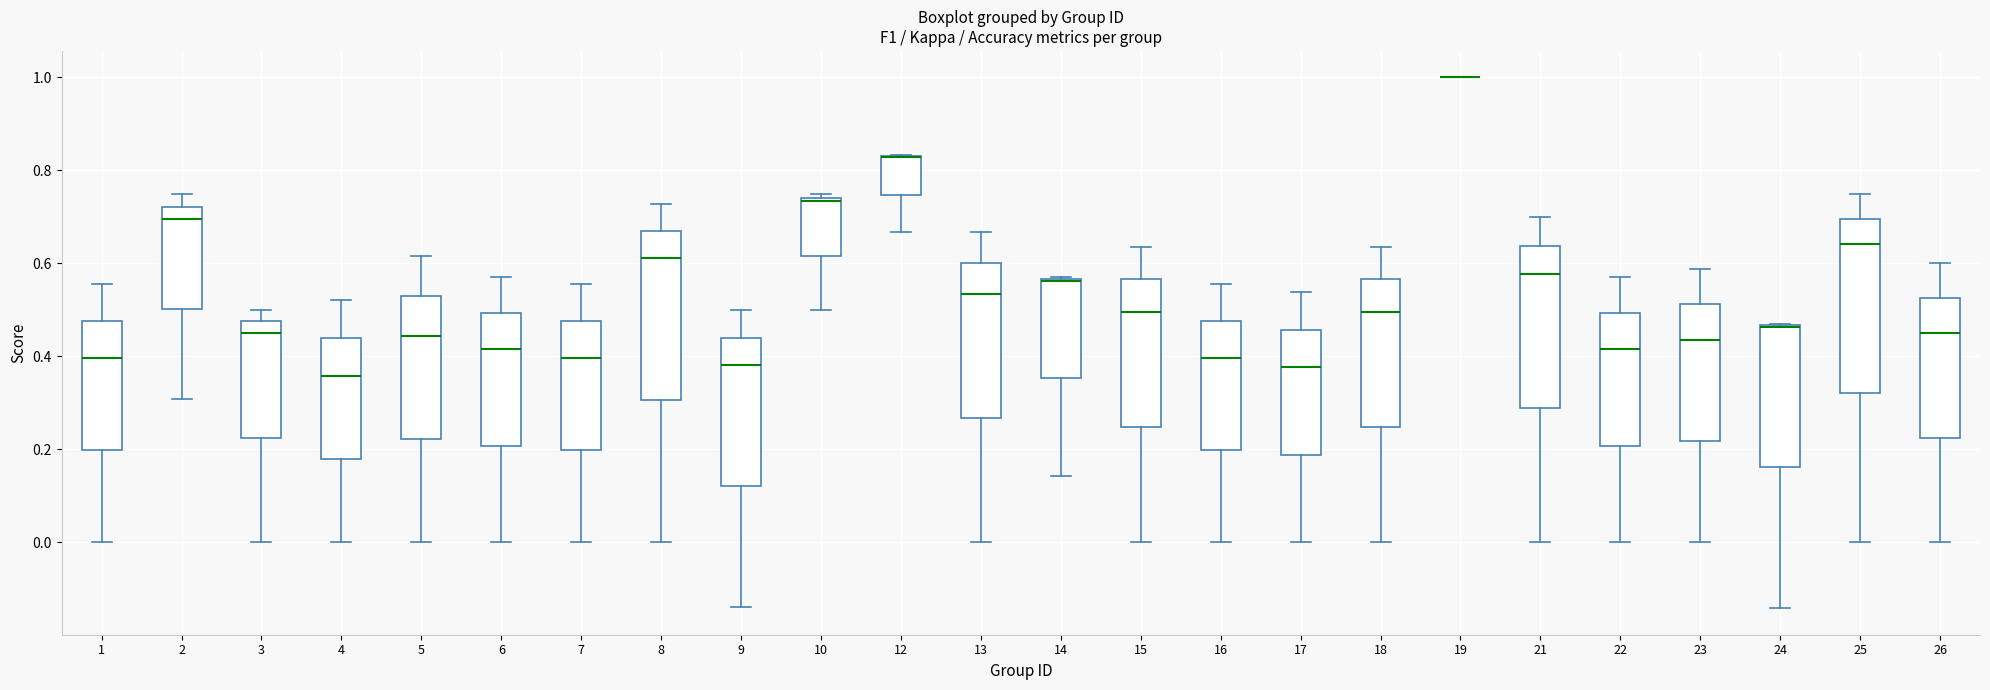

Reading left to right, read every box against the y-axis: the position of its median line, the range the box covers, and the ends of its whiskers. The values are not printed on the chart, so give them approximately, as read against the axis.

1: median 0.40, box 0.20 to 0.48, whiskers 0.00 to 0.56
2: median 0.70, box 0.50 to 0.72, whiskers 0.30 to 0.76
3: median 0.46, box 0.22 to 0.48, whiskers 0.00 to 0.50
4: median 0.36, box 0.18 to 0.44, whiskers 0.00 to 0.52
5: median 0.44, box 0.22 to 0.52, whiskers 0.00 to 0.62
6: median 0.42, box 0.20 to 0.50, whiskers 0.00 to 0.58
7: median 0.40, box 0.20 to 0.48, whiskers 0.00 to 0.56
8: median 0.62, box 0.30 to 0.66, whiskers 0.00 to 0.72
9: median 0.38, box 0.12 to 0.44, whiskers -0.14 to 0.50
10: median 0.74 (just below the box's upper edge), box 0.62 to 0.74, whiskers 0.50 to 0.76
12: median 0.82 (drawn on the box's upper edge), box 0.74 to 0.84, whiskers 0.66 to 0.84
13: median 0.54, box 0.26 to 0.60, whiskers 0.00 to 0.66
14: median 0.56 (drawn on the box's upper edge), box 0.36 to 0.56, whiskers 0.14 to 0.58
15: median 0.50, box 0.24 to 0.56, whiskers 0.00 to 0.64
16: median 0.40, box 0.20 to 0.48, whiskers 0.00 to 0.56
17: median 0.38, box 0.18 to 0.46, whiskers 0.00 to 0.54
18: median 0.50, box 0.24 to 0.56, whiskers 0.00 to 0.64
19: box collapsed to a line at 1.00, whiskers 1.00 to 1.00
21: median 0.58, box 0.28 to 0.64, whiskers 0.00 to 0.70
22: median 0.42, box 0.20 to 0.50, whiskers 0.00 to 0.58
23: median 0.44, box 0.22 to 0.52, whiskers 0.00 to 0.58
24: median 0.46 (drawn on the box's upper edge), box 0.16 to 0.46, whiskers -0.14 to 0.46
25: median 0.64, box 0.32 to 0.70, whiskers 0.00 to 0.76
26: median 0.46, box 0.22 to 0.52, whiskers 0.00 to 0.60